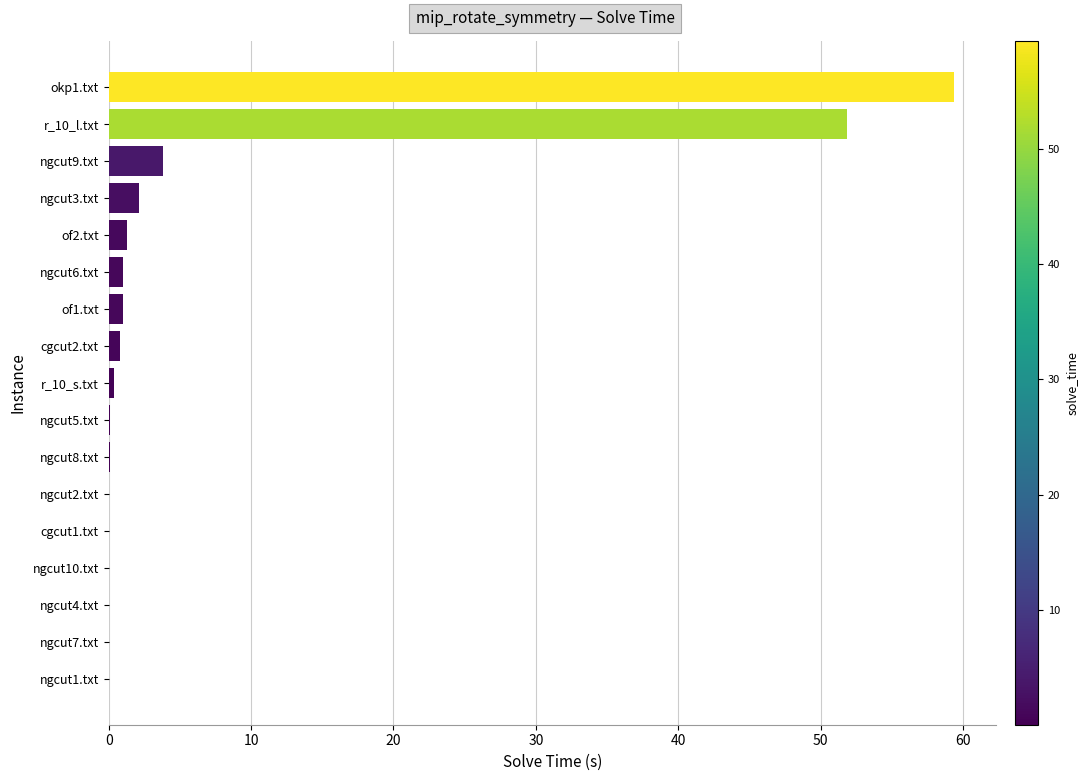

The value at ngcut1.txt is 0.0. True or false?

True